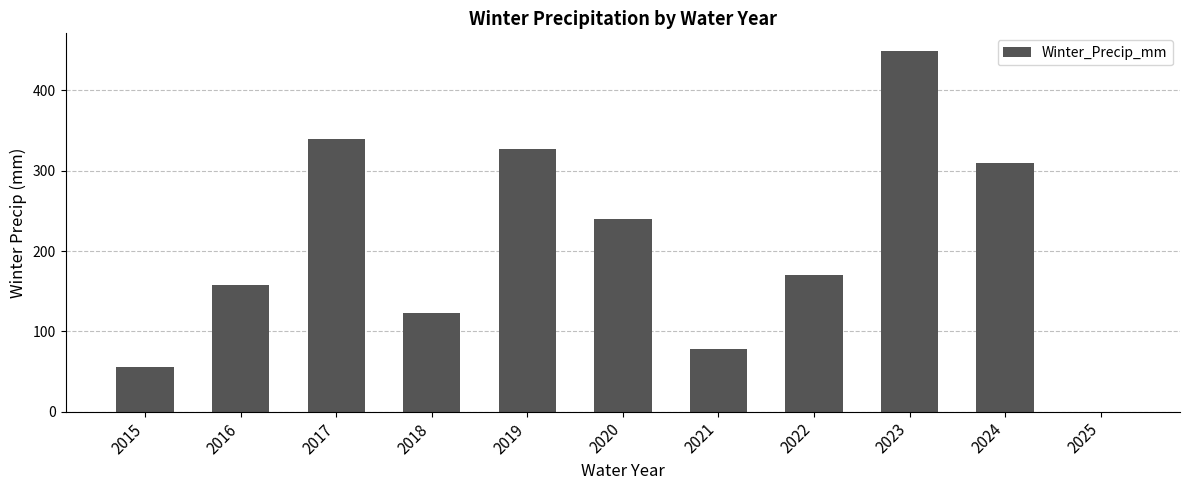

Which label corresponds to the largest value in the chart?

2023